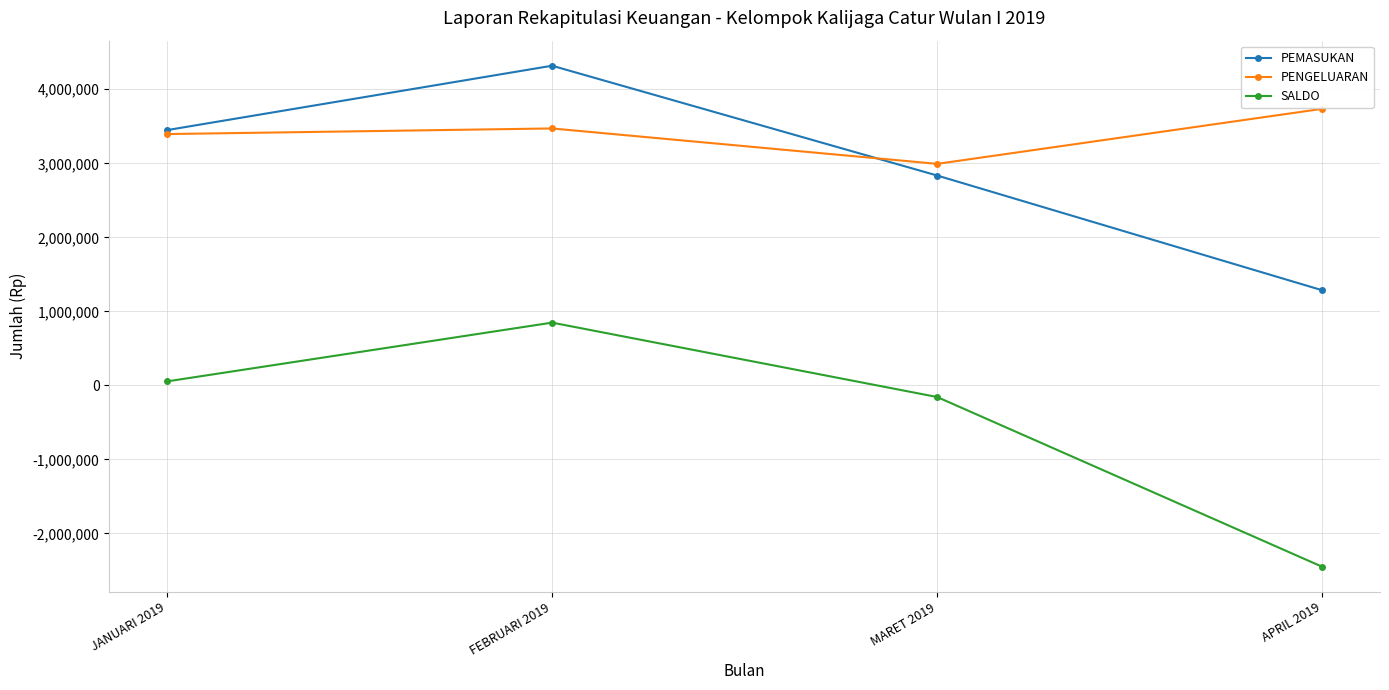

Which category has the highest value across all series?

FEBRUARI 2019